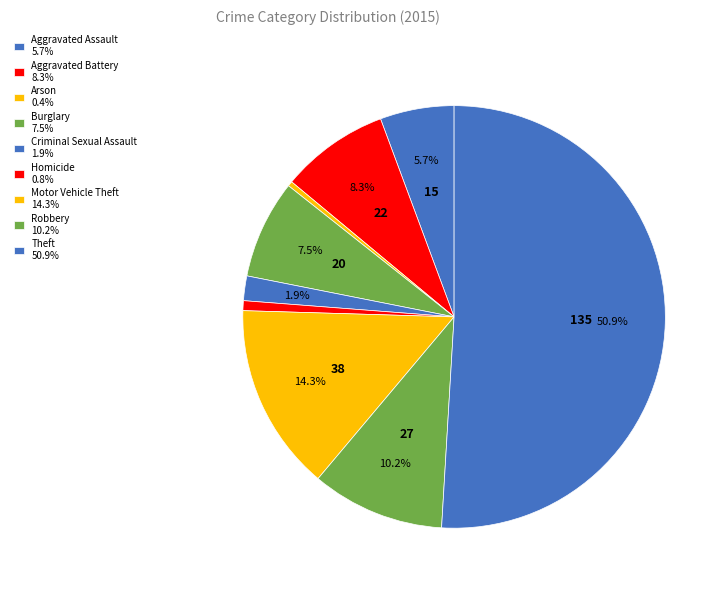

Count the number of slices in the pie.

9